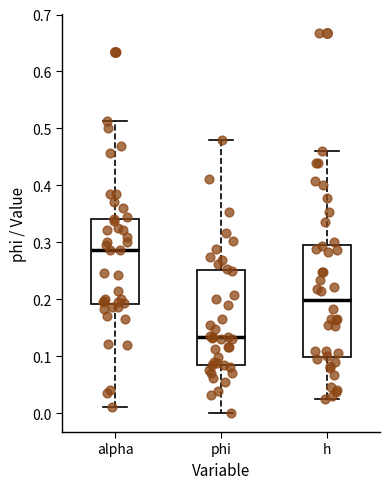

Where is the lower edge of the box for phi on the y-axis? The values are not printed on the chart, so give them approximately, as read against the axis.

0.09